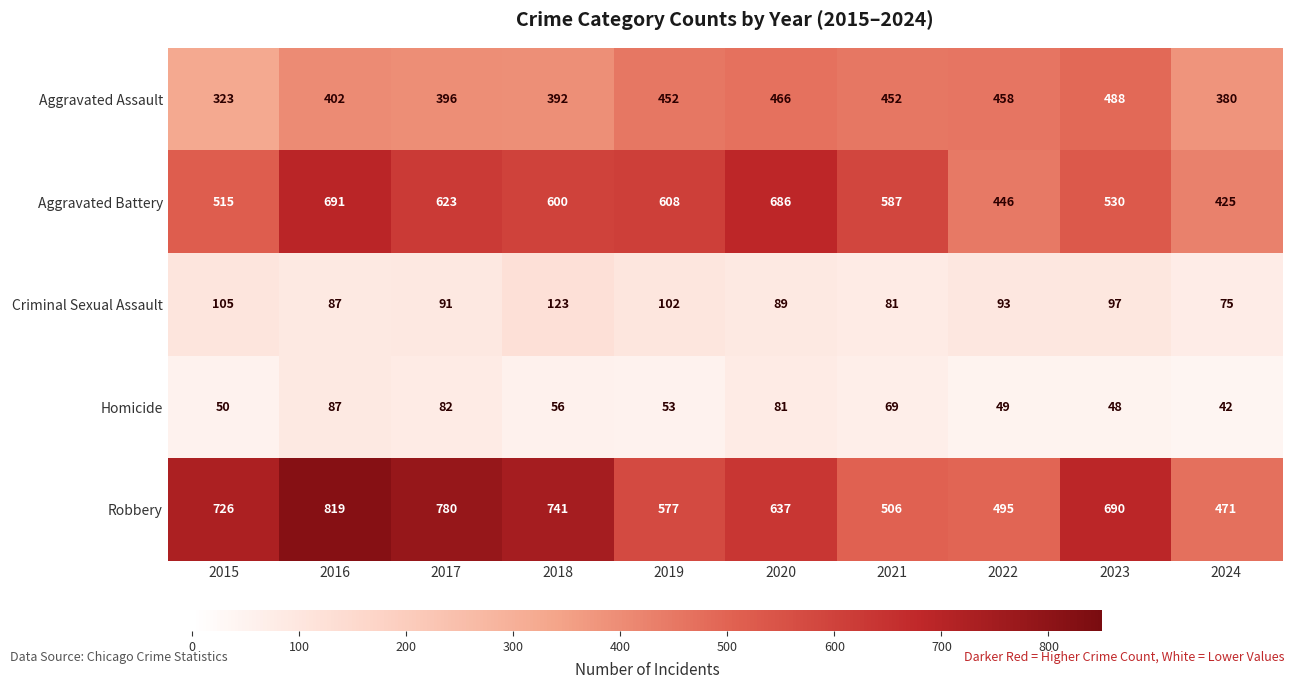

How many categories are shown in the chart?

10